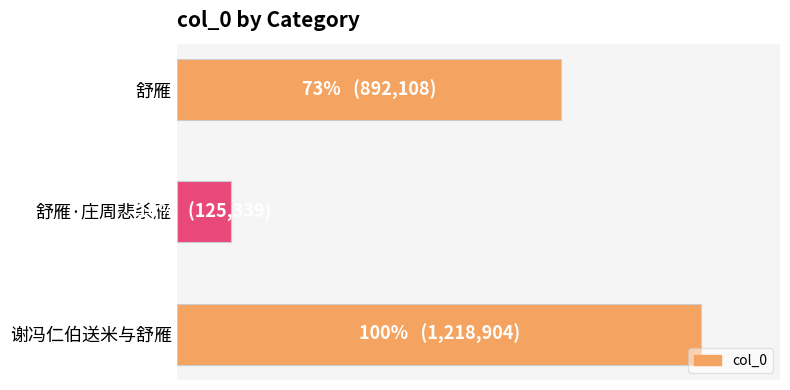

Are the bars horizontal?

Yes